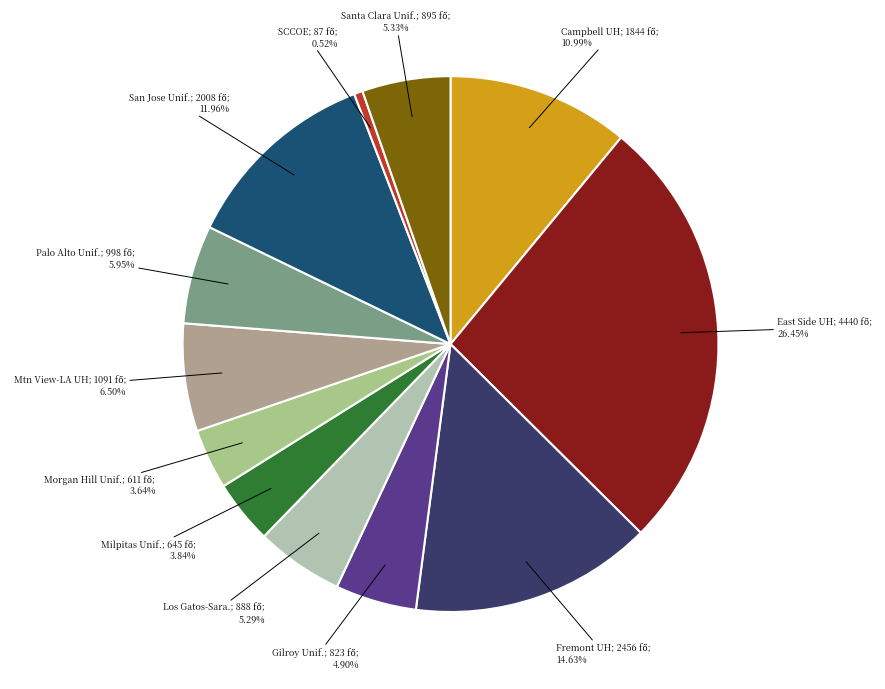

To the nearest percent, what is the difference between the largest and smallest slice percentages?

26%